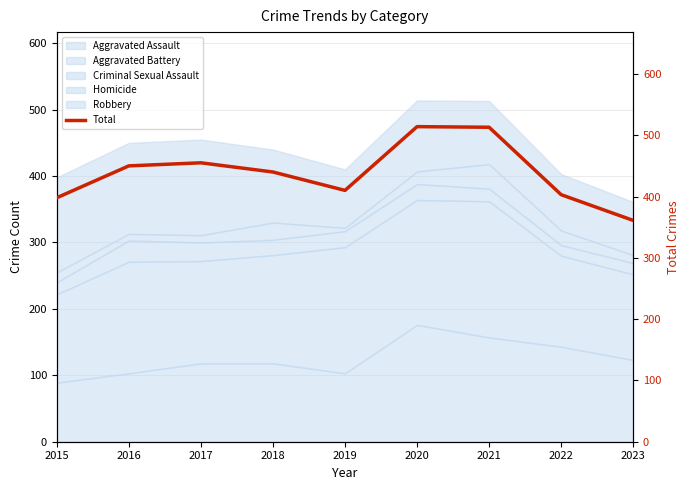

Rank the categories by value from lowest to highest.

2023, 2015, 2022, 2019, 2018, 2016, 2017, 2021, 2020